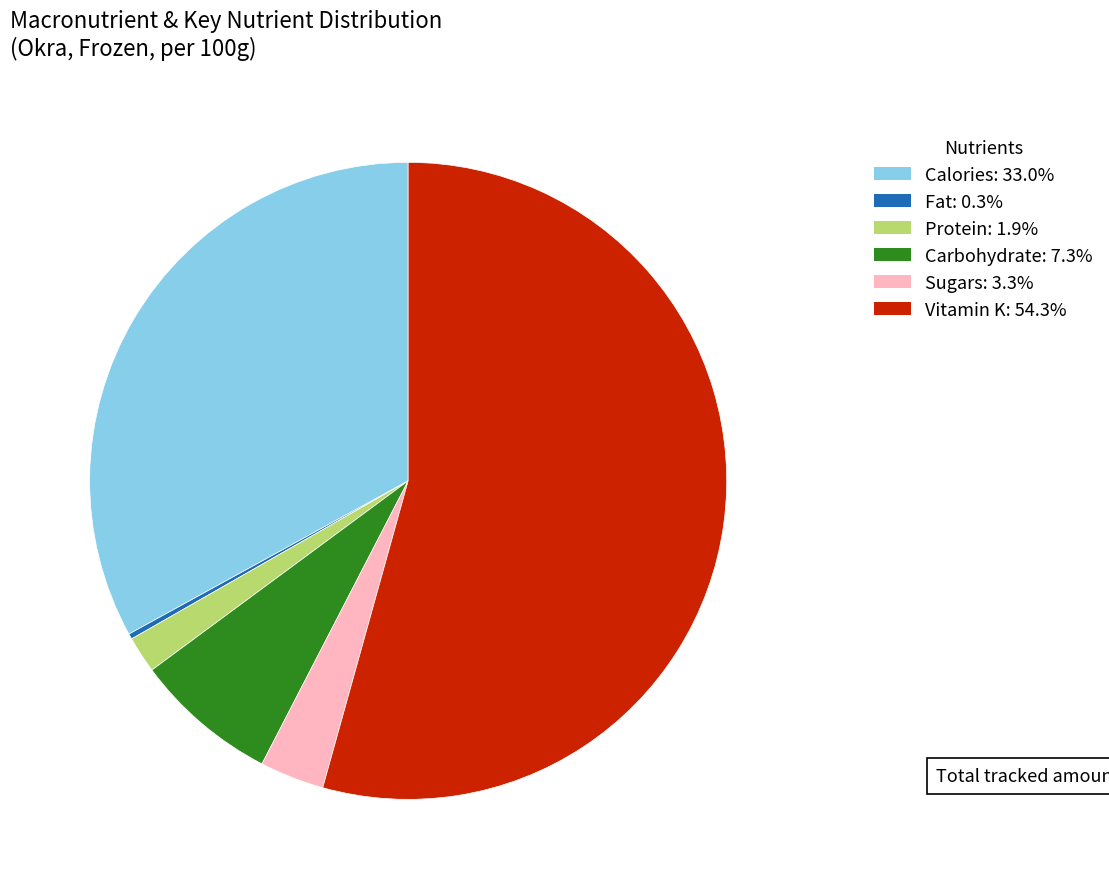

Which has a higher value, Calories or Carbohydrate?

Calories